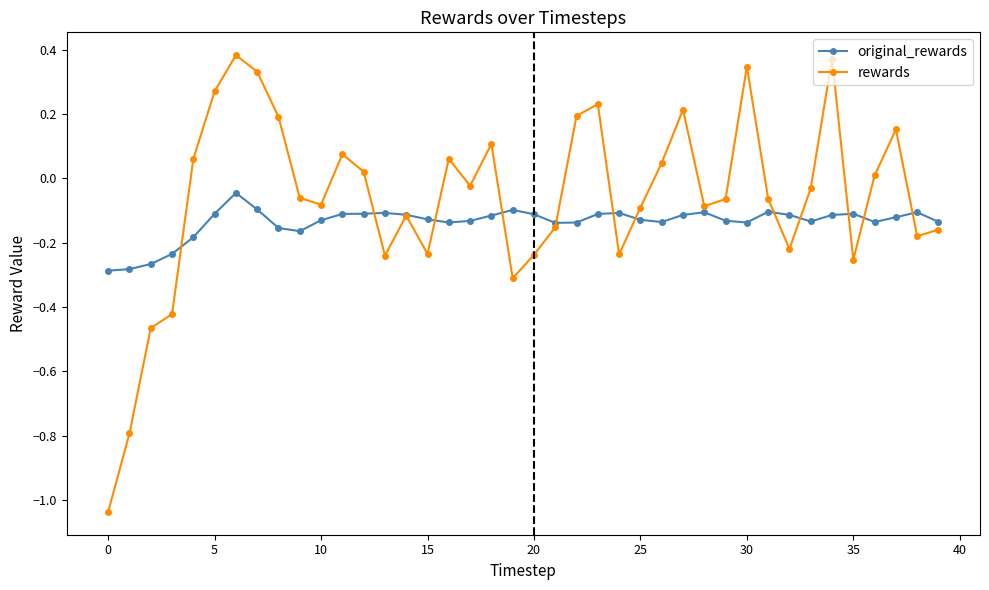

True or false: rewards has more than 2 interior local peaks.

True